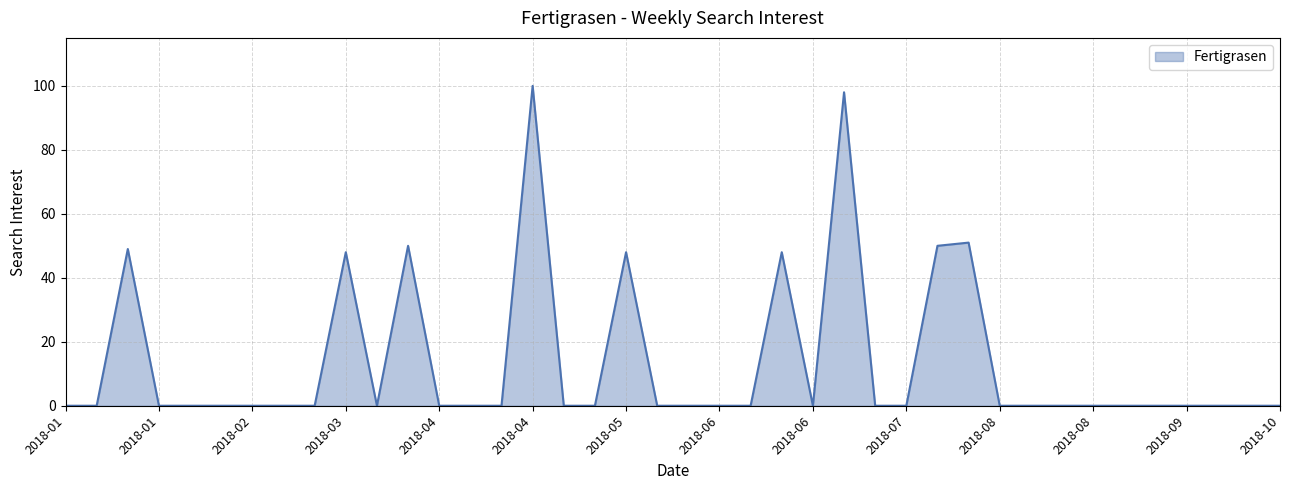

What is the maximum value shown in the chart?

100